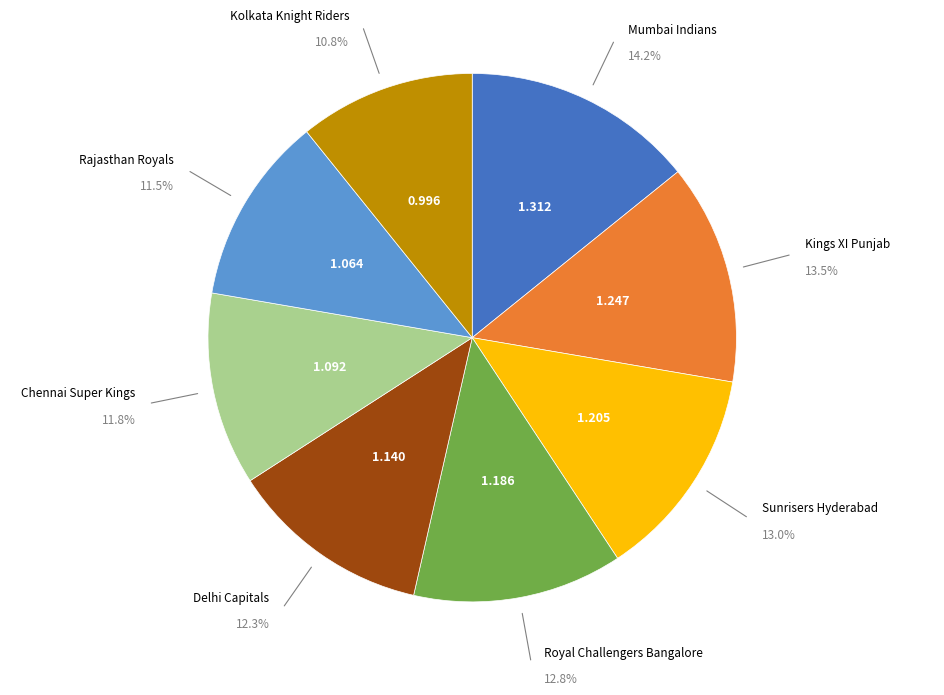

To the nearest percent, what is the difference between the Royal Challengers Bangalore and Kolkata Knight Riders slice percentages?

2%